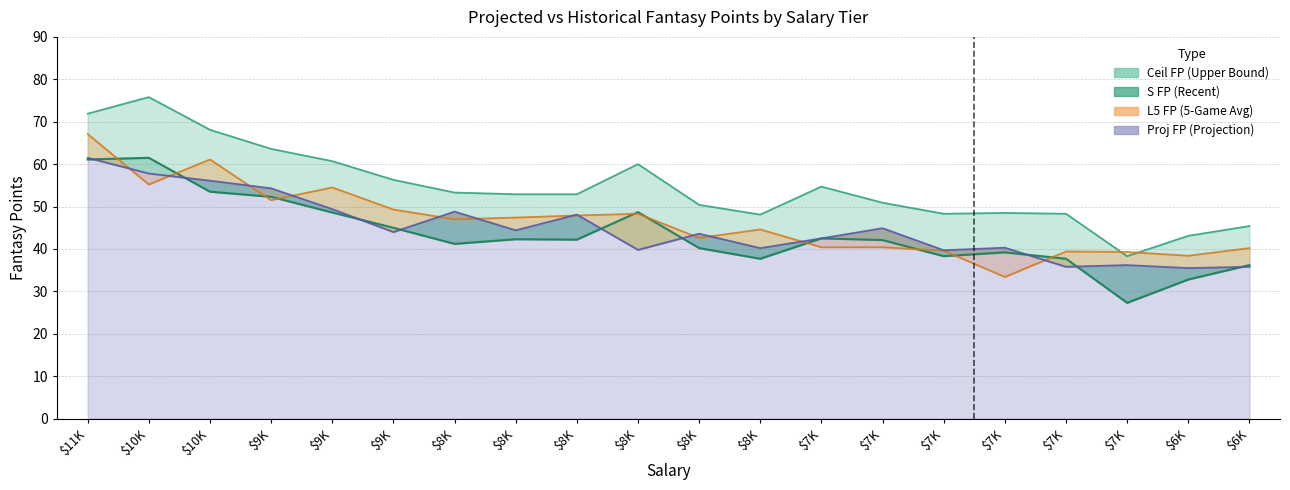

What is the average value of the Proj FP series?

44.9